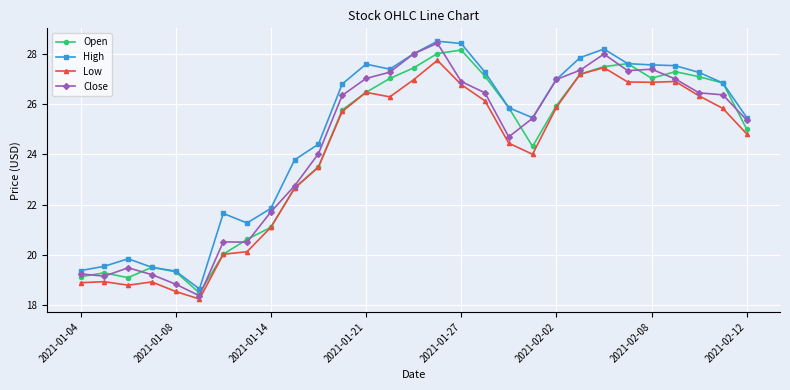

Which series has the widest spread of values?

Close